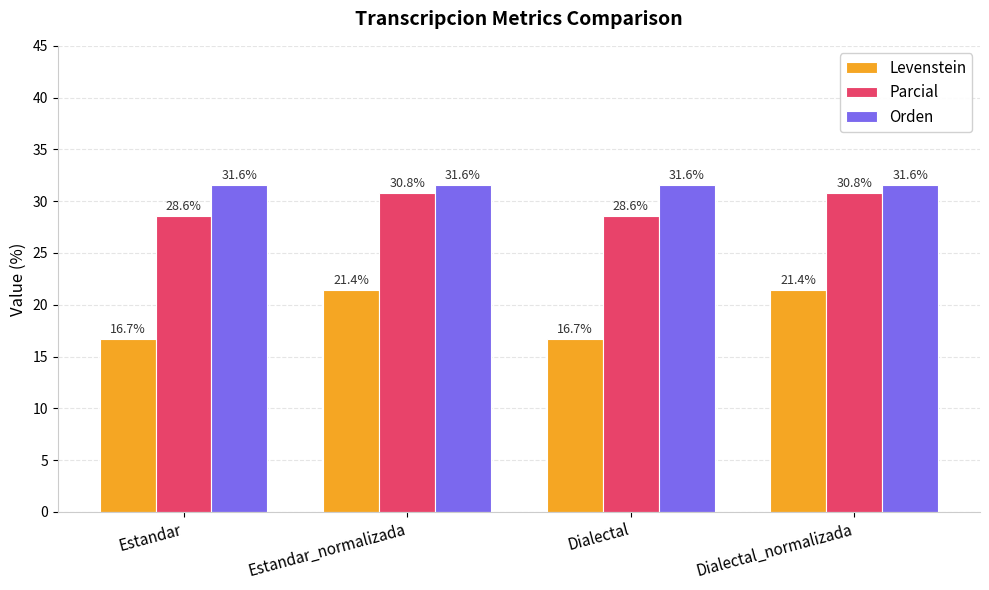

What is the difference between the Levenstein values at Estandar_normalizada and Estandar?

4.8